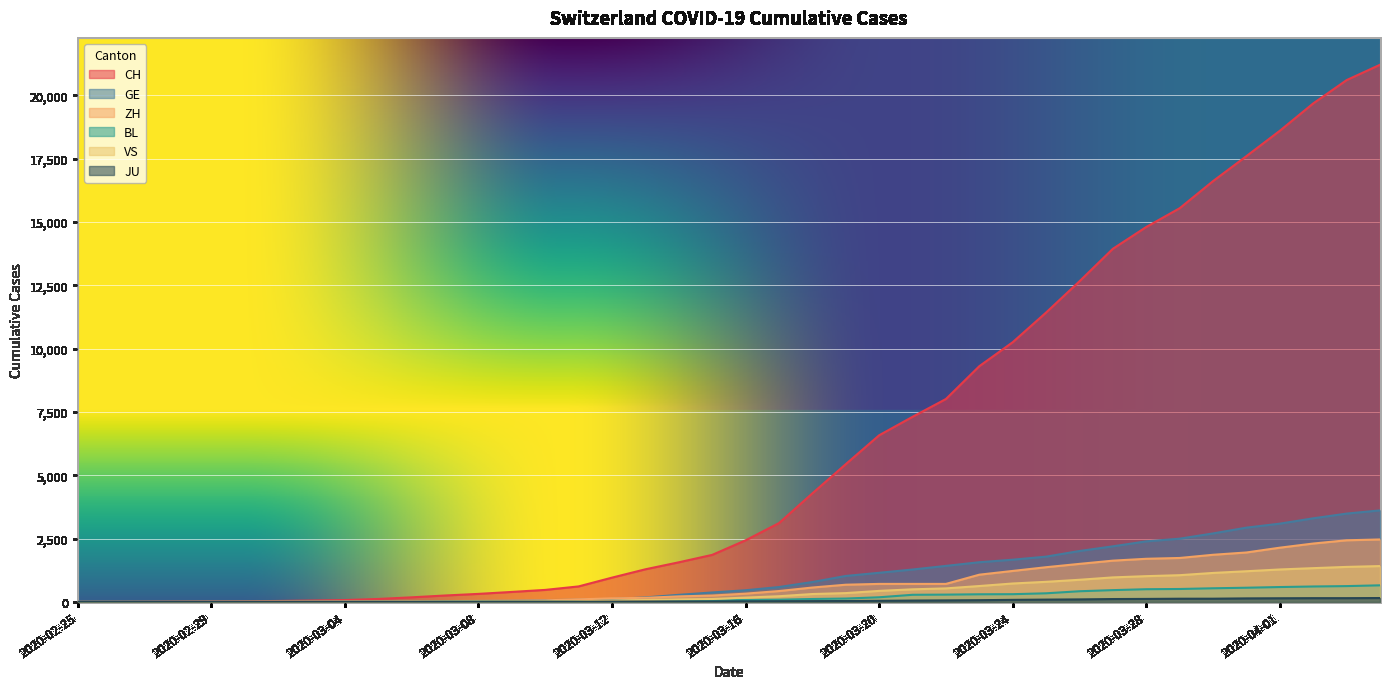

True or false: JU and VS cross at least once.

False